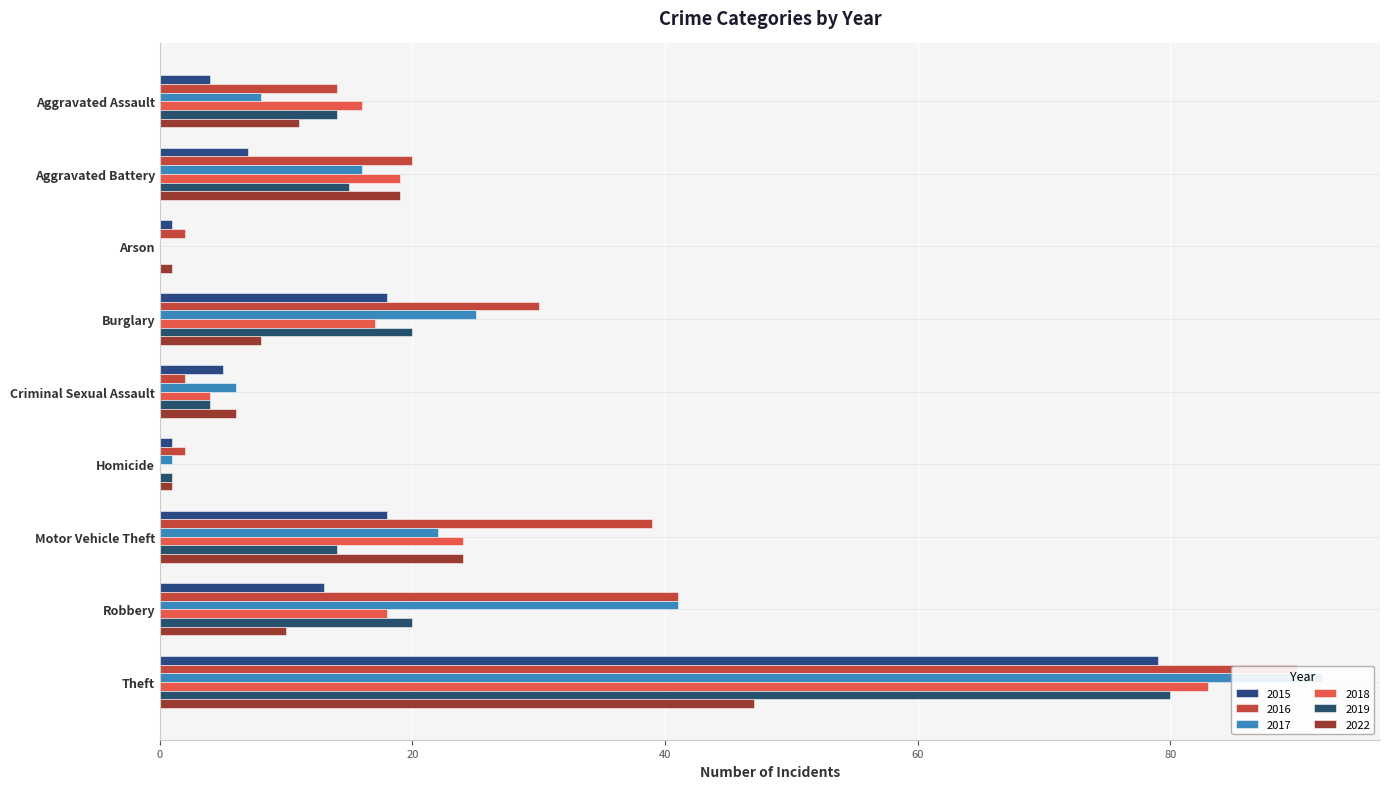

What is the greatest value displayed?

92